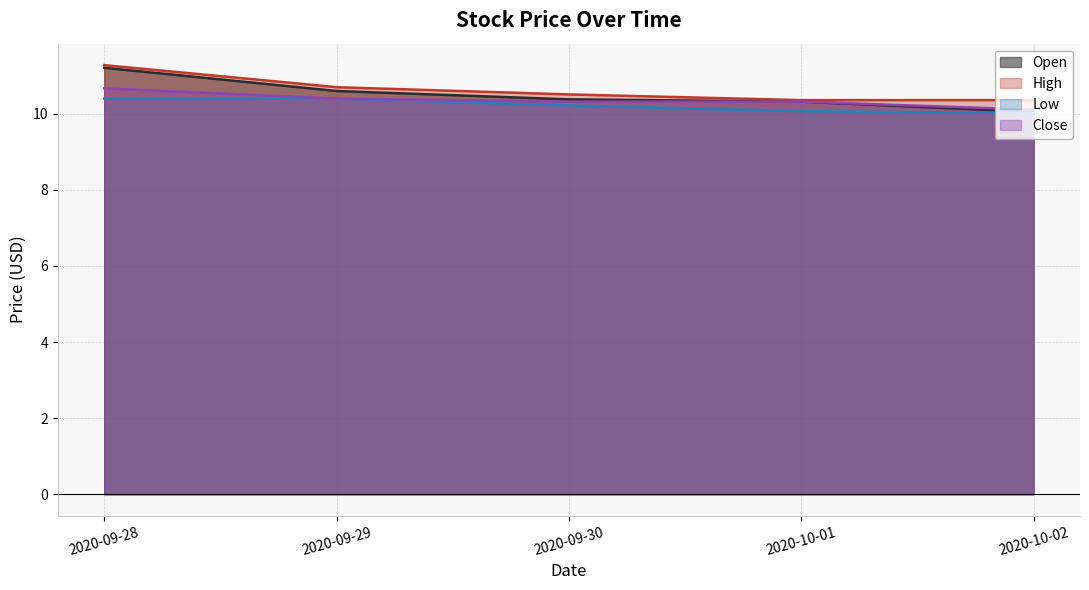

Read the Open value at 2020-09-28.

11.2